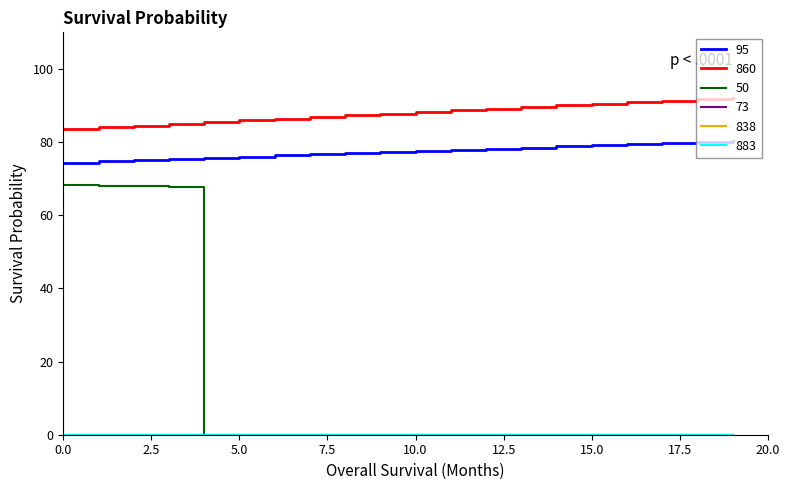

Does the chart have visible grid lines?

No